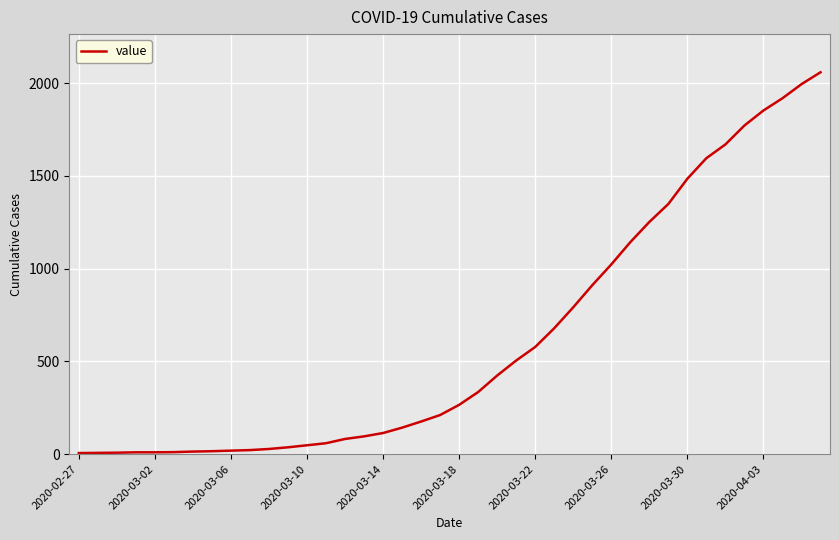

What is the greatest value displayed?

2059